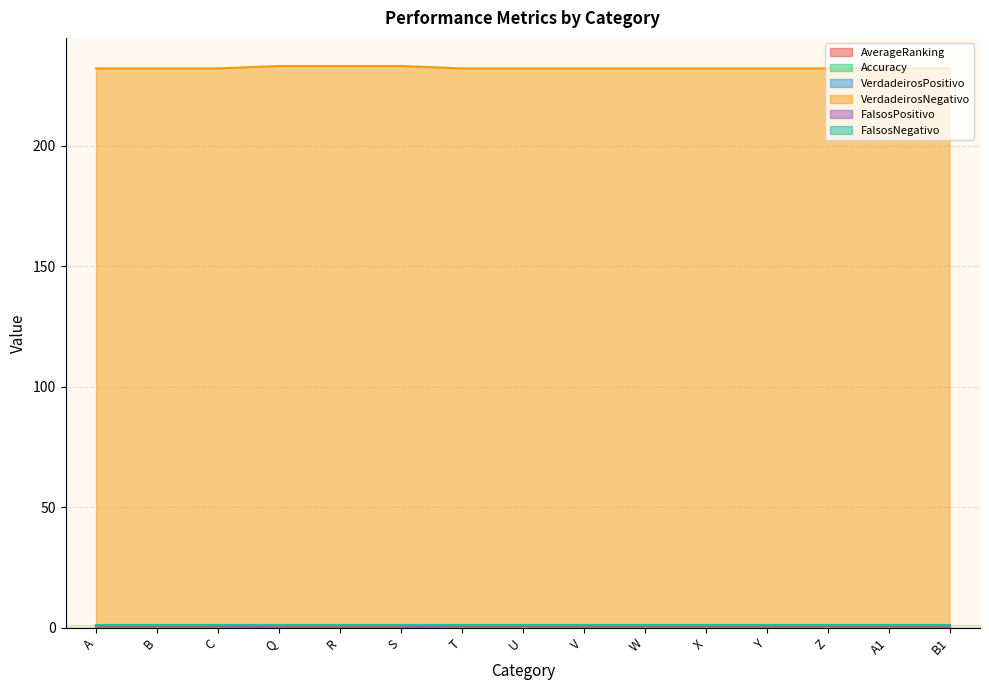

How many data points in FalsosPositivo are less than 1?

3